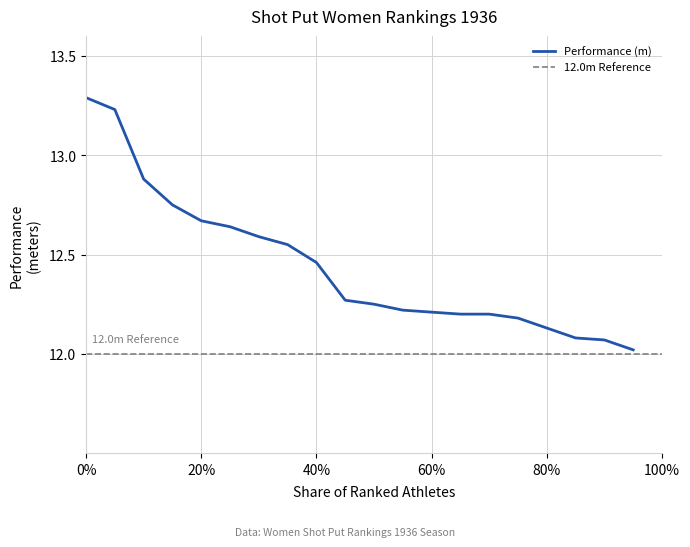

The value at 8 is 4.1. True or false?

False